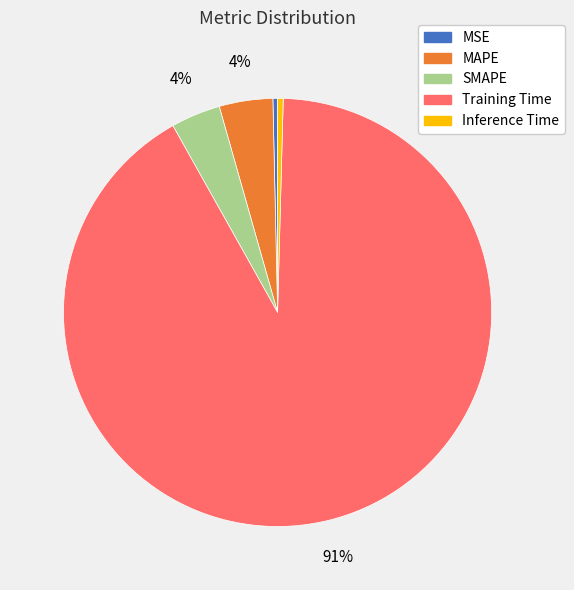

To the nearest percent, what is the average slice percentage?

20%